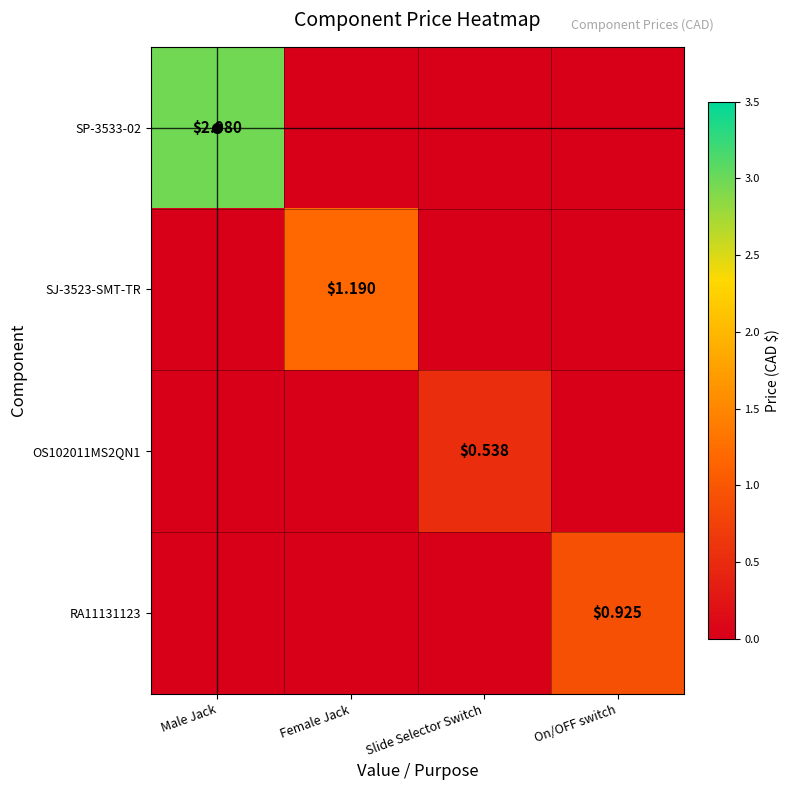

At how many categories does at least one series exceed 2?

1